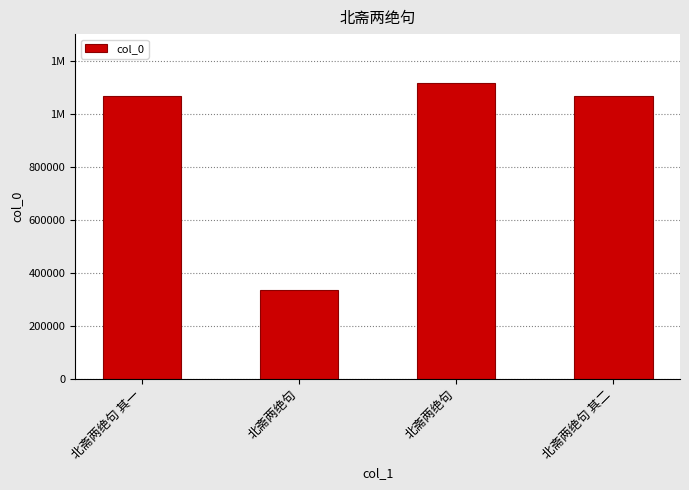

Does the chart contain any negative values?

No